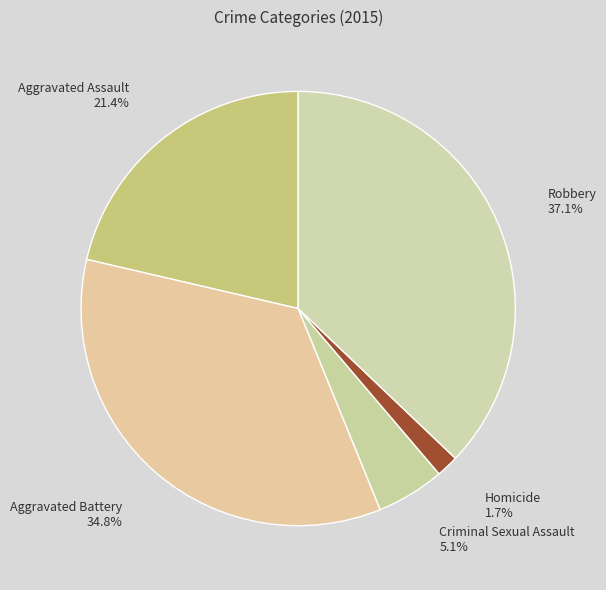

Which category has the biggest portion of the pie?

Robbery